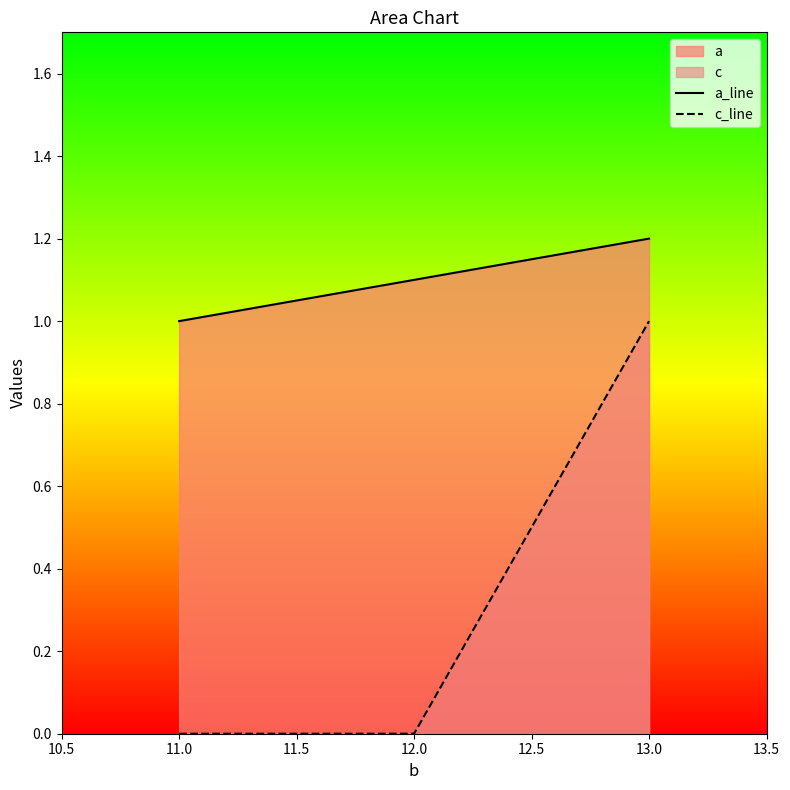

What is the approximate value of a_line at 12.0?

1.1